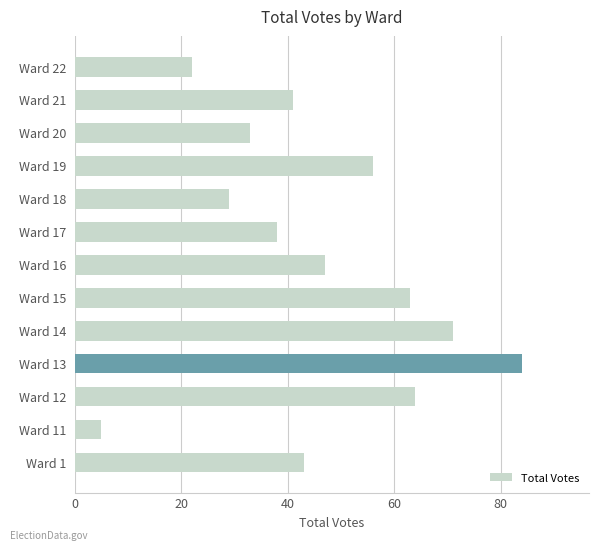

Rank the categories by value from lowest to highest.

Ward 11, Ward 22, Ward 18, Ward 20, Ward 17, Ward 21, Ward 1, Ward 16, Ward 19, Ward 15, Ward 12, Ward 14, Ward 13